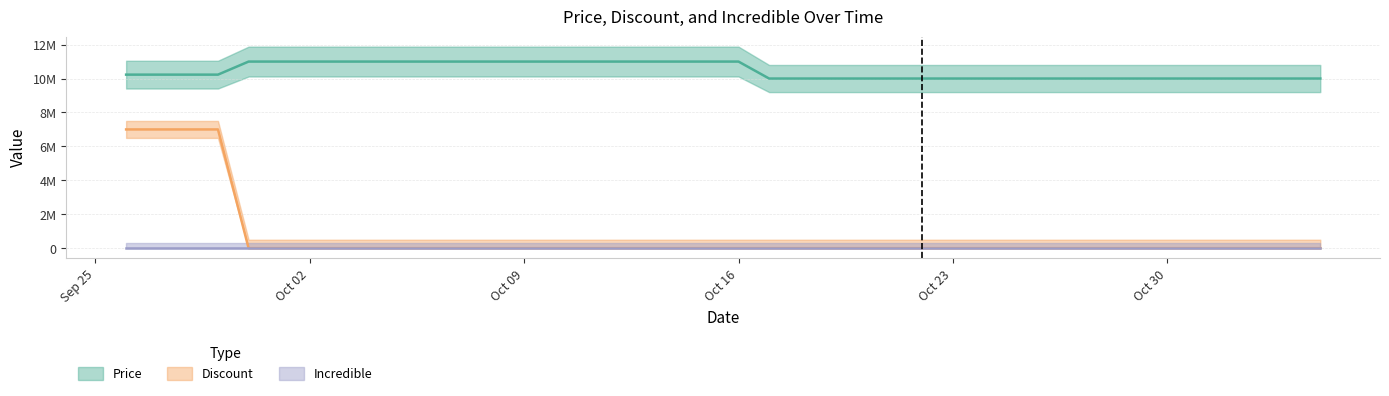

What is the label of the 24th point from the left?

2023-10-19